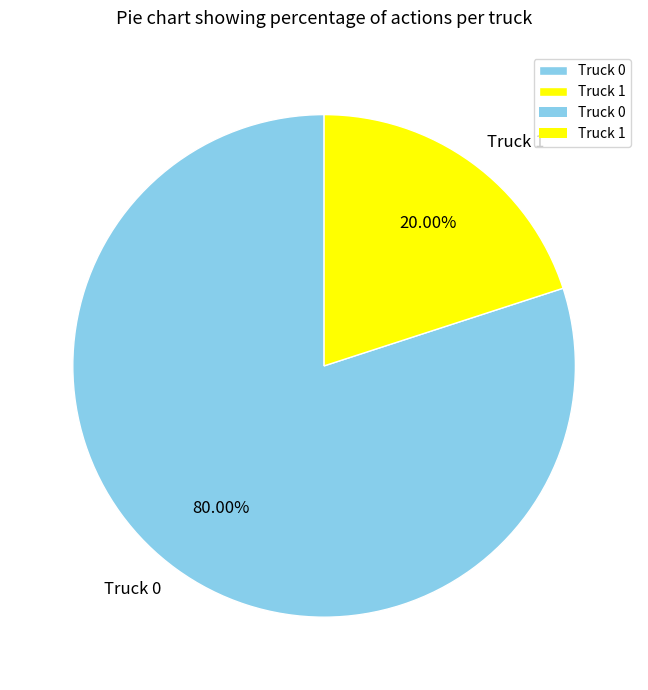

What is the majority slice?

Truck 0